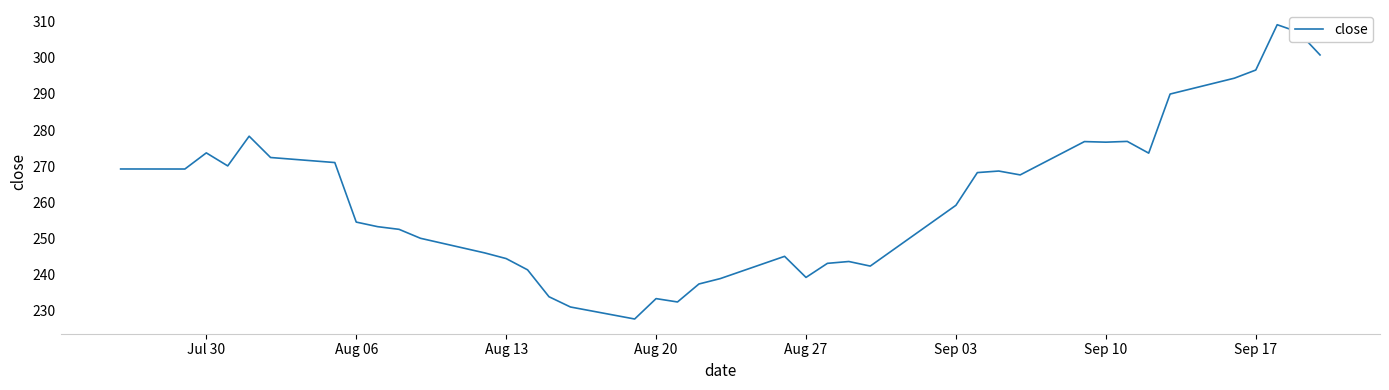

What is the smallest value displayed?

227.7